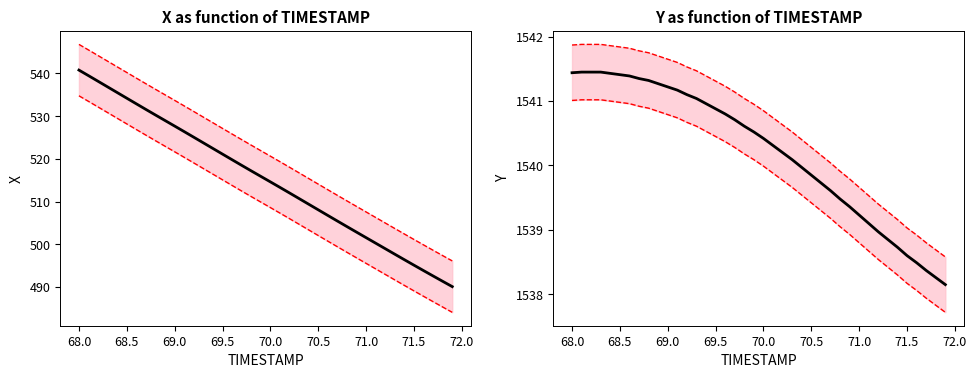

True or false: lower bound has more than 0 points higher than both neighbors.

False